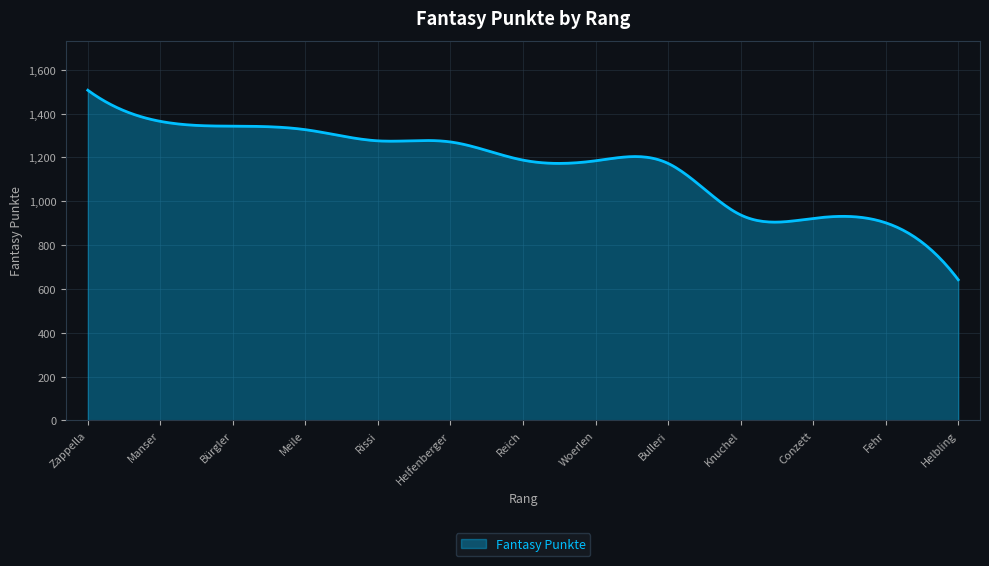

What is the minimum value shown in the chart?

642.0